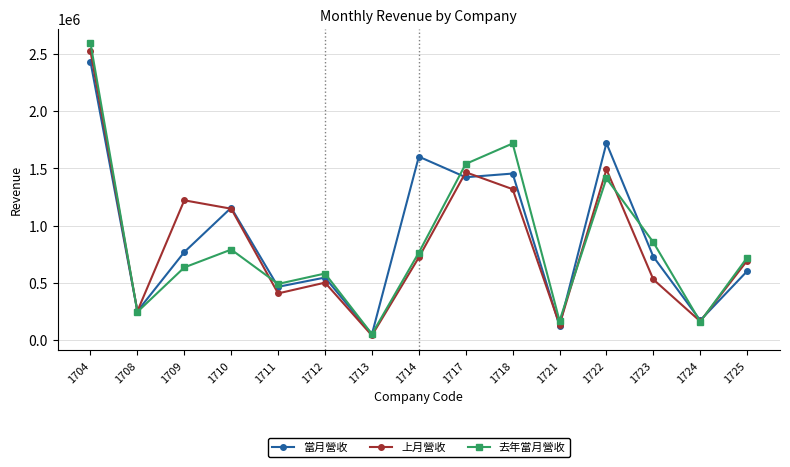

List the series in order of their peak value, lowest first.

當月營收, 上月營收, 去年當月營收